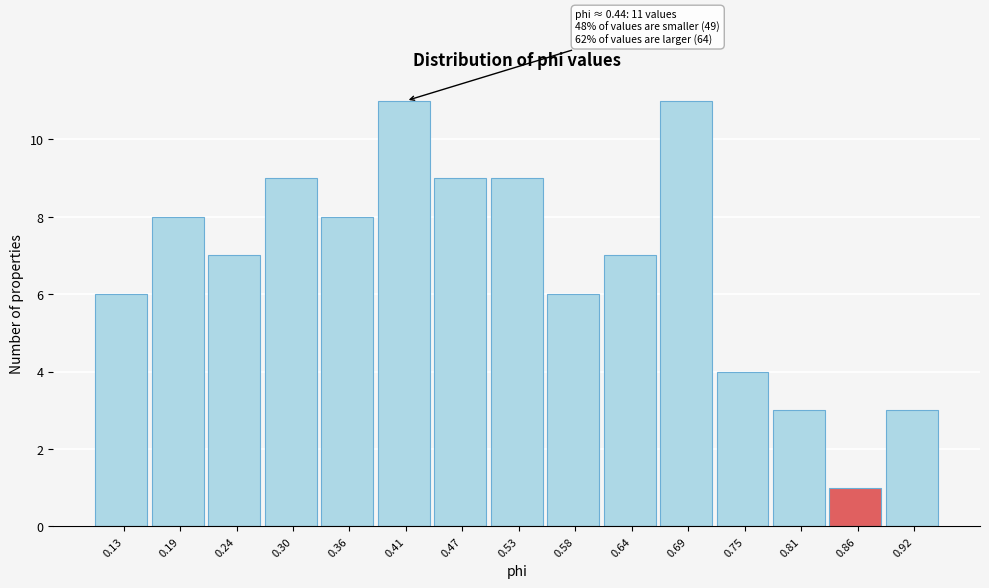

Reading left to right, extract all data points from this chart.

0.13=6	0.19=8	0.24=7	0.30=9	0.36=8	0.41=11	0.47=9	0.53=9	0.58=6	0.64=7	0.69=11	0.75=4	0.81=3	0.86=1	0.92=3